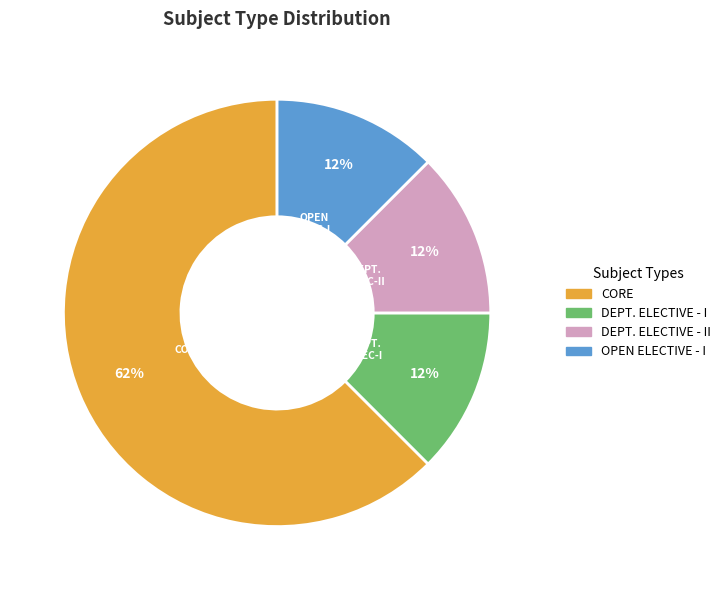

Is there a majority slice in this chart?

Yes